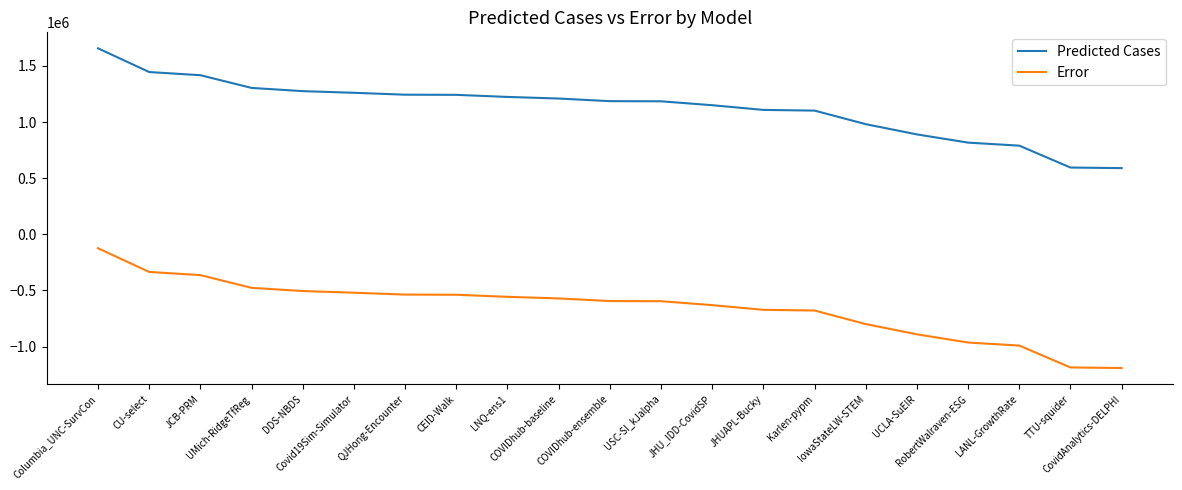

Which series has the largest total across all categories?

Predicted Cases